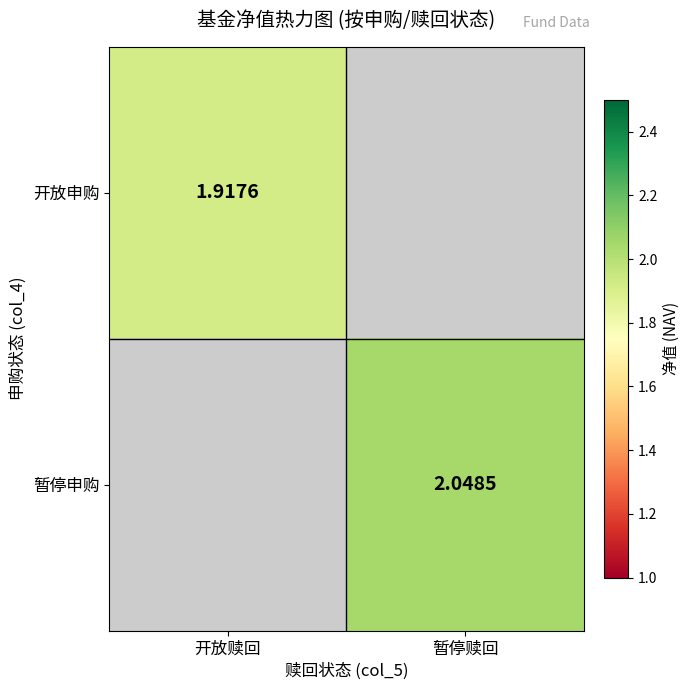

Which series has the largest range (max minus min)?

开放申购